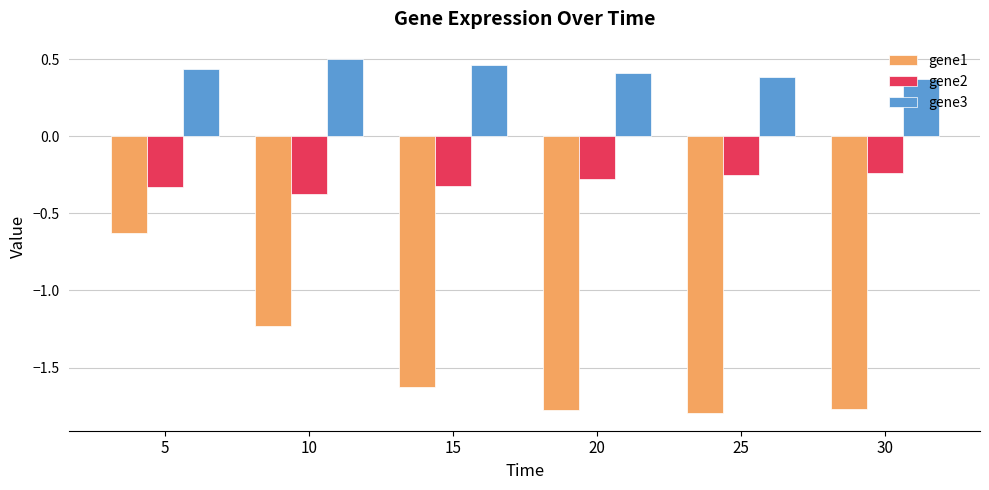

The value of gene1 at 25 is -1.8. True or false?

True